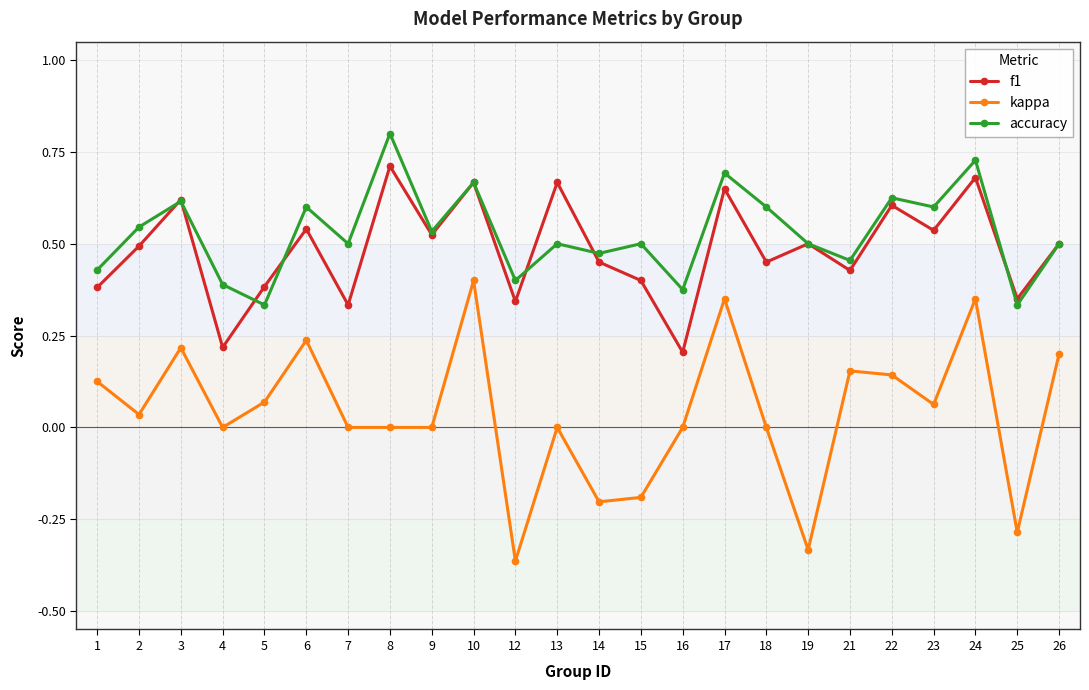

Is the value of accuracy at 13 greater than the value of f1 at 23?

No